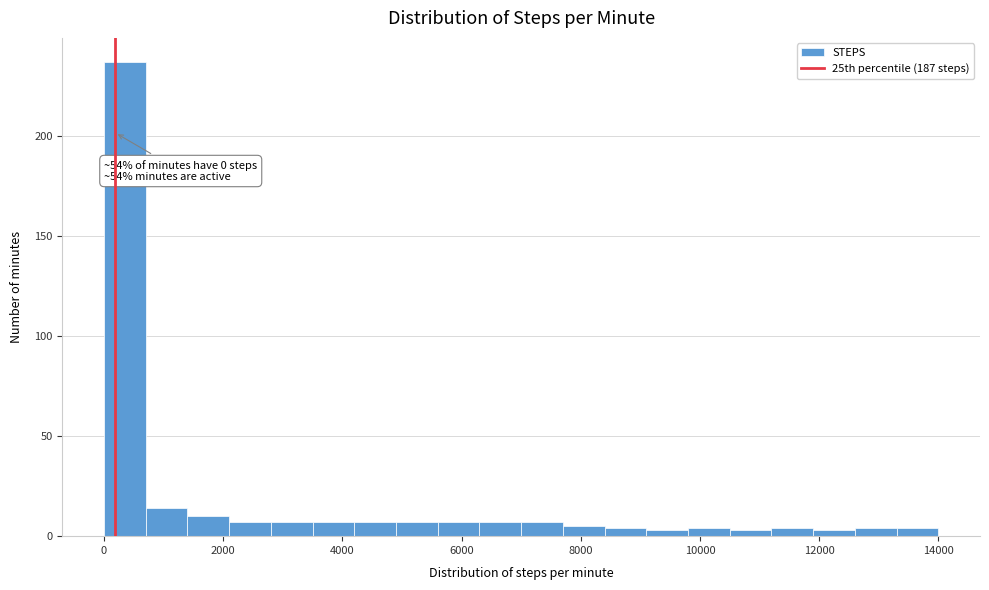

Around what value on the x-axis is the tallest bar? Give the approximate position of its centre, as read against the axis.

400